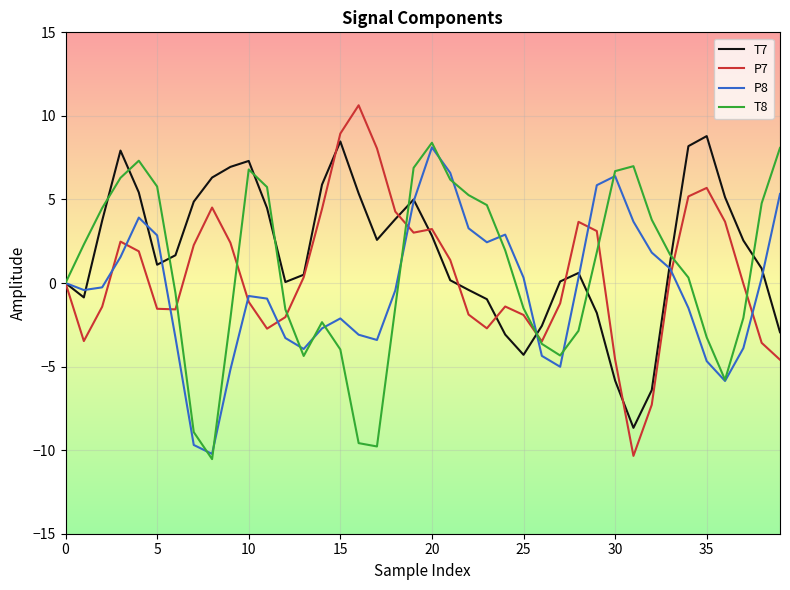

What is the highest value of the T7 series?

8.8